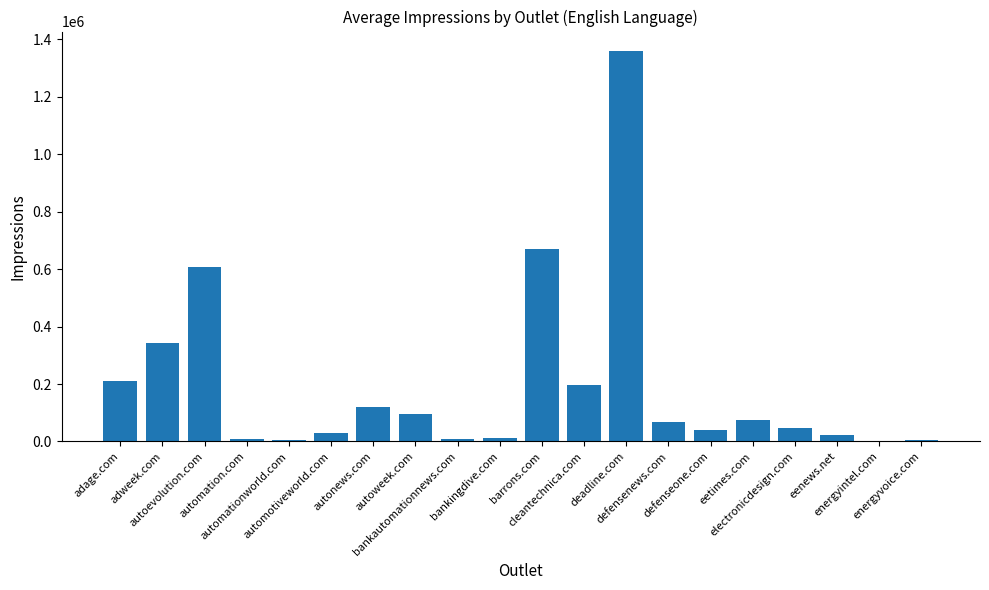

Which category has the highest value across all series?

deadline.com